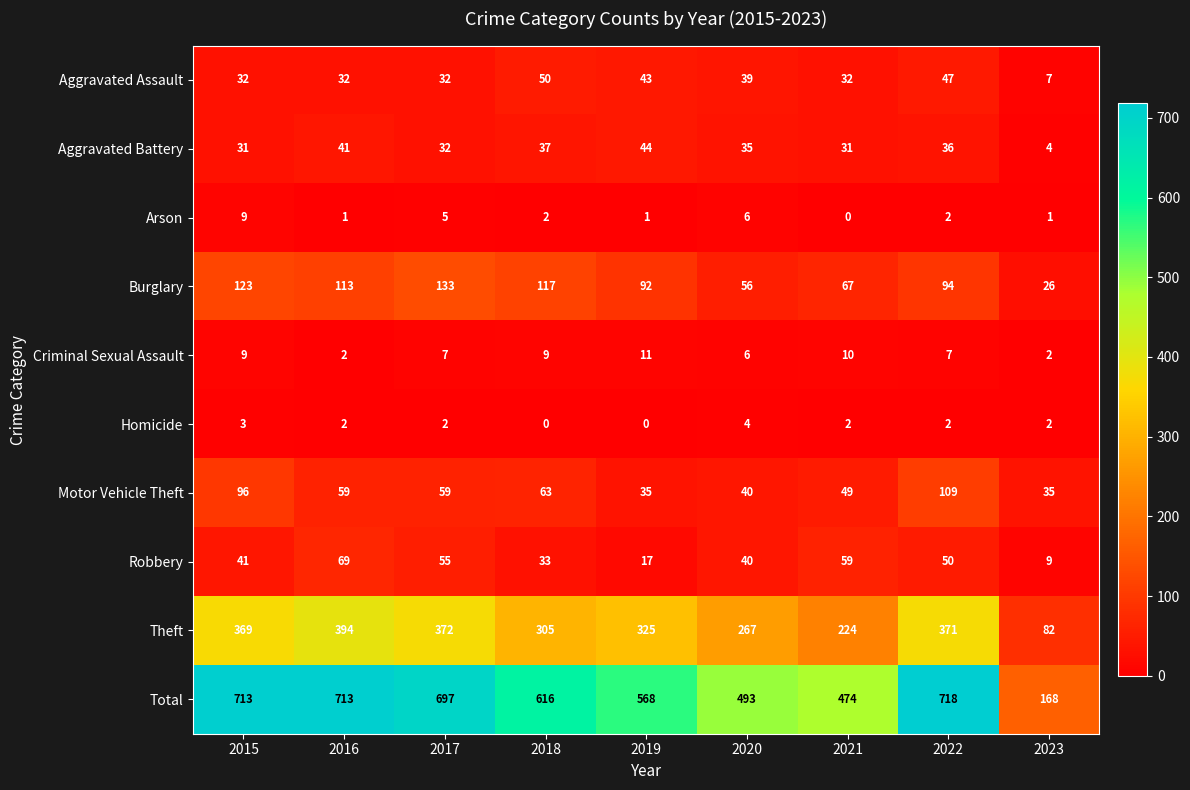

Which series has the widest spread of values?

Total